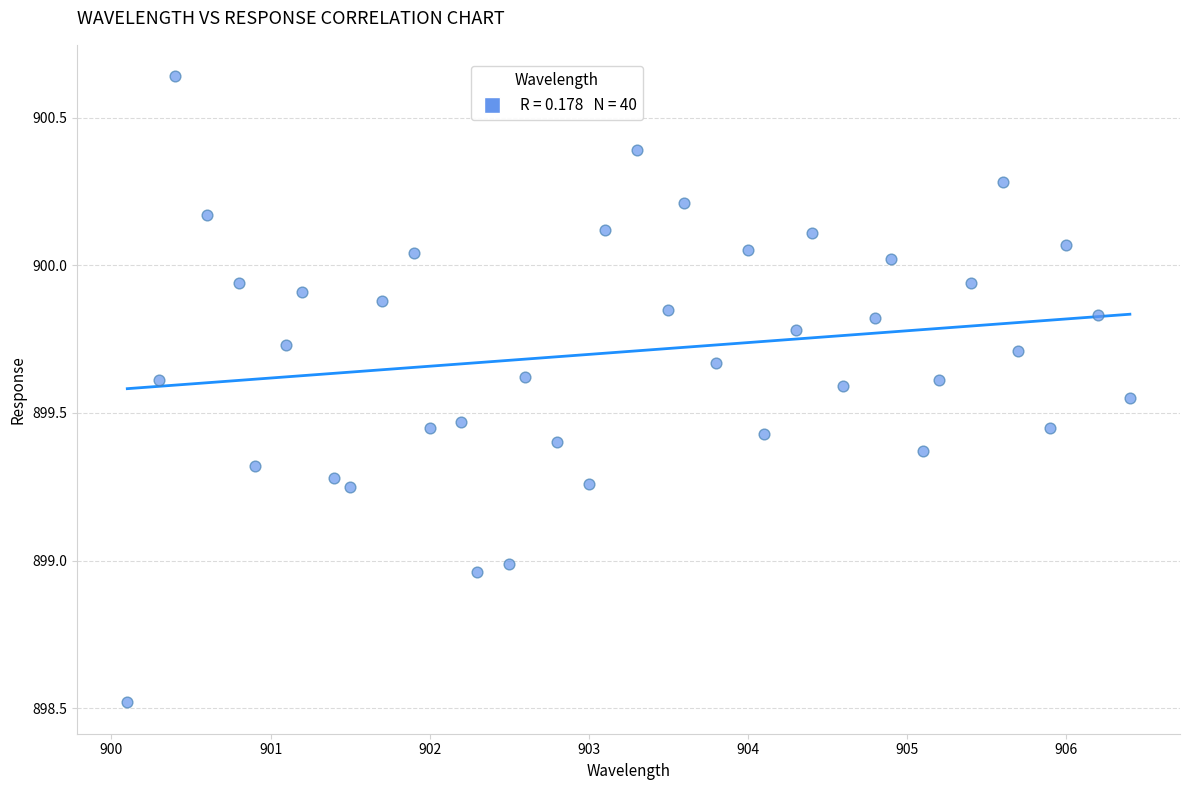

What is the range of Y values (max minus min)?

2.1